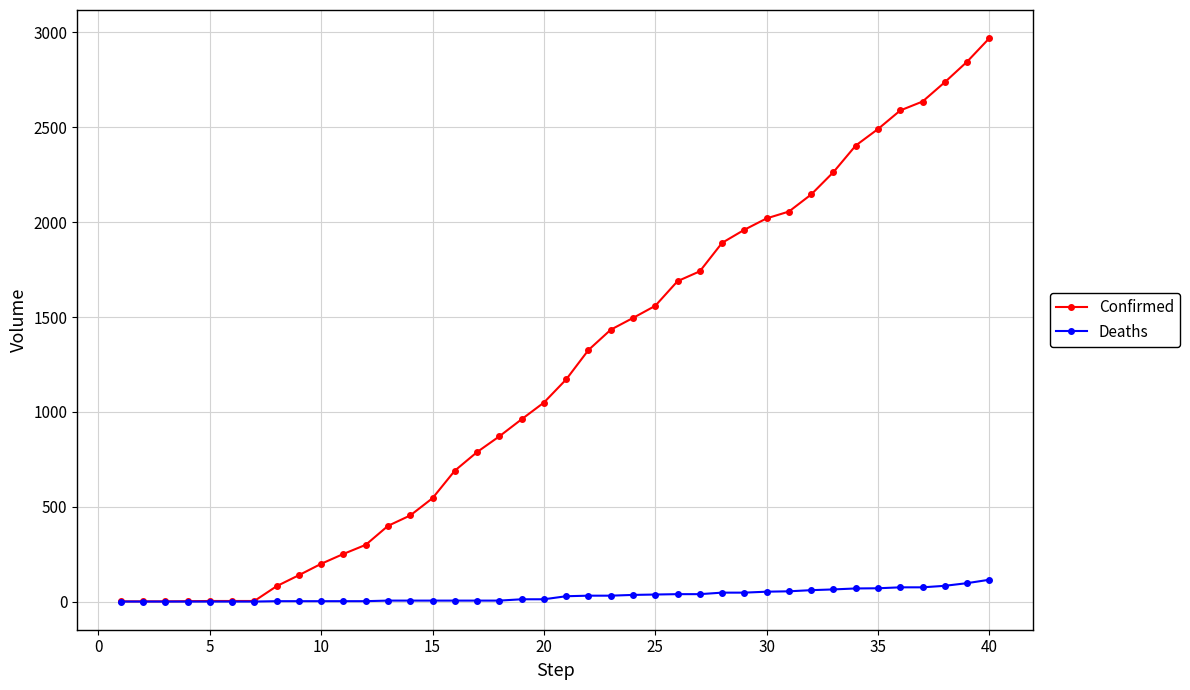

Rank the series by their maximum value, from highest to lowest.

Confirmed, Deaths